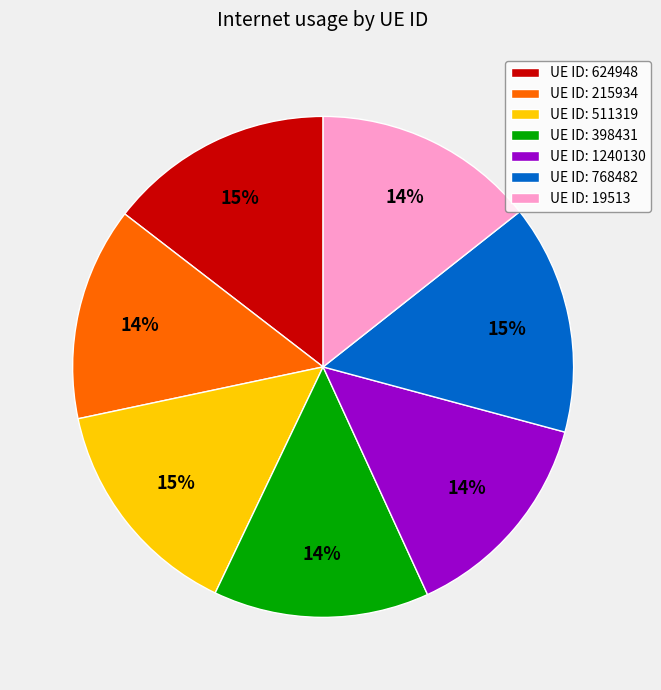

Between UE ID: 398431 and UE ID: 624948, which is larger?

UE ID: 624948